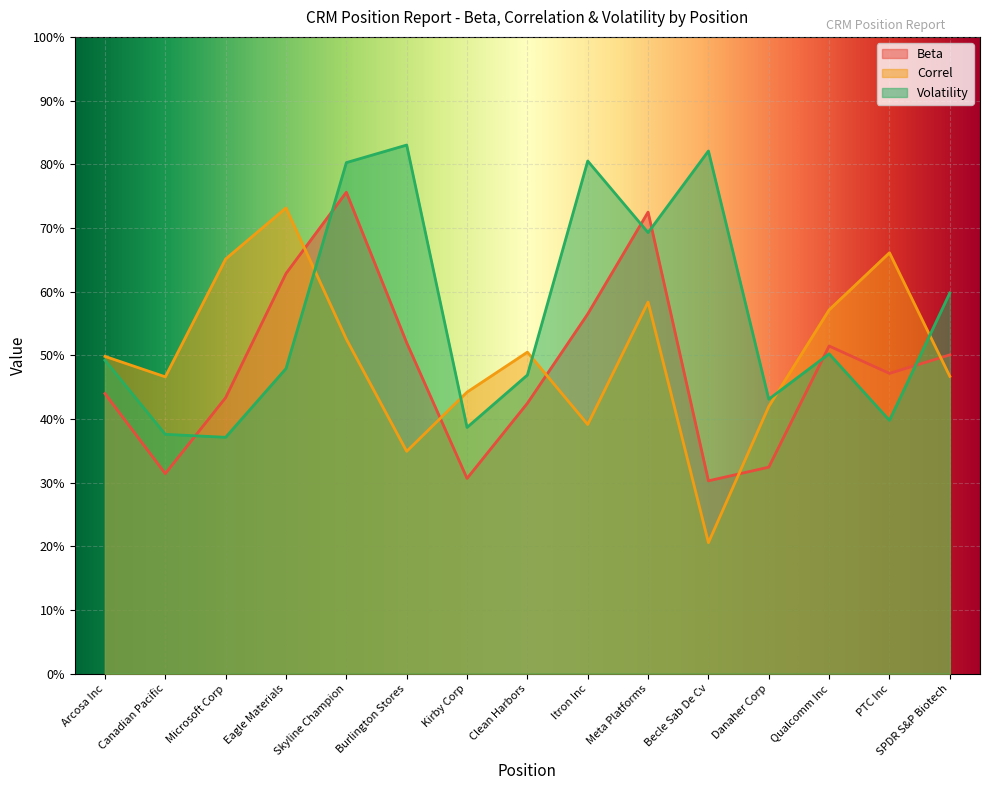

Which series has the largest range (max minus min)?

Correl